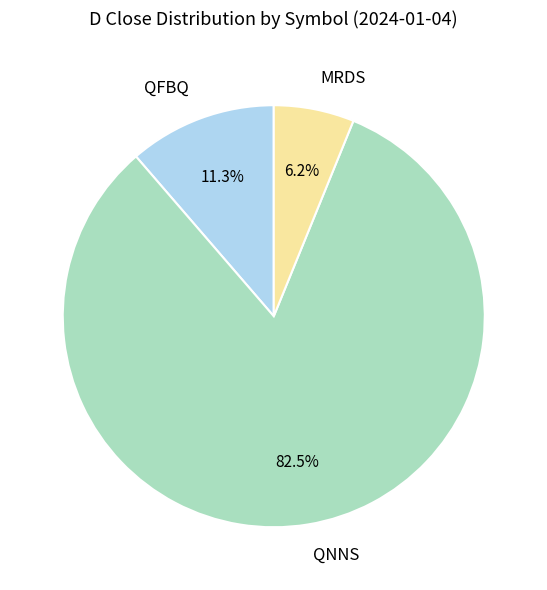

Is there a majority slice in this chart?

Yes